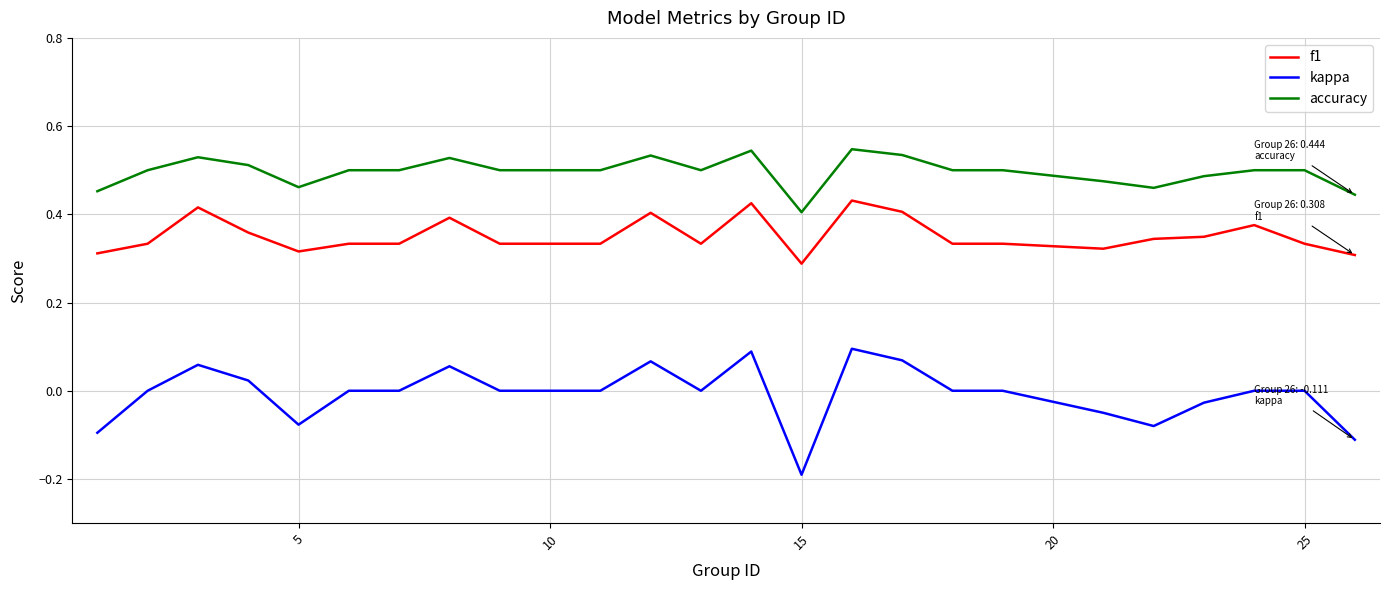

List the series in order of their overall mean, lowest first.

kappa, f1, accuracy